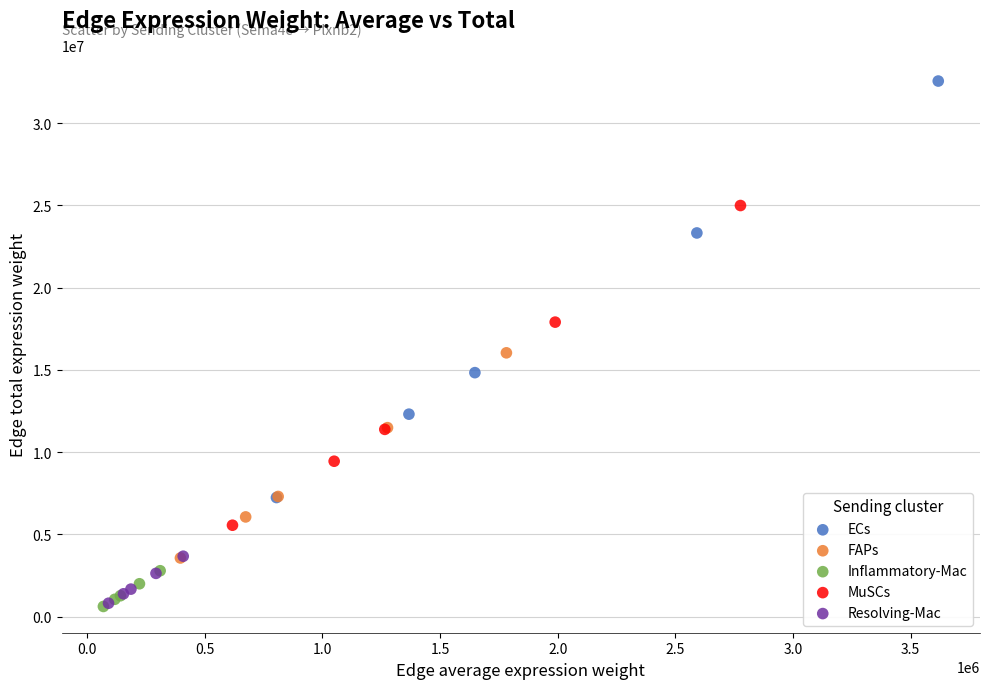

Which series has the widest spread of Y values?

ECs